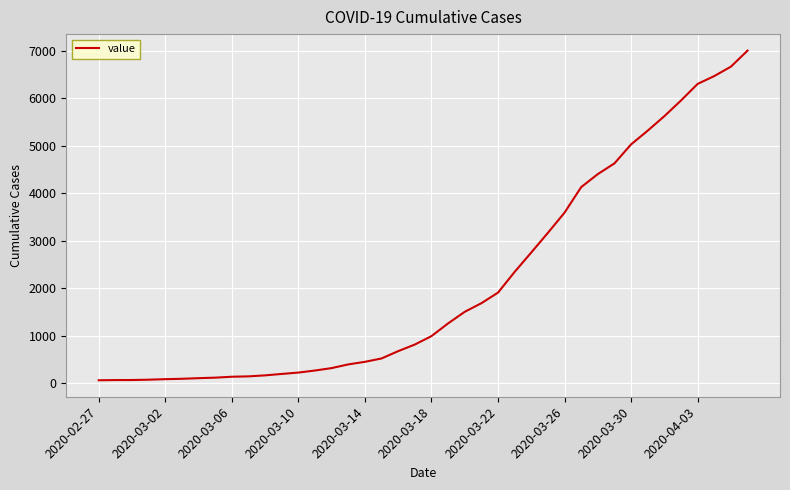

How many lines are shown in the chart?

1